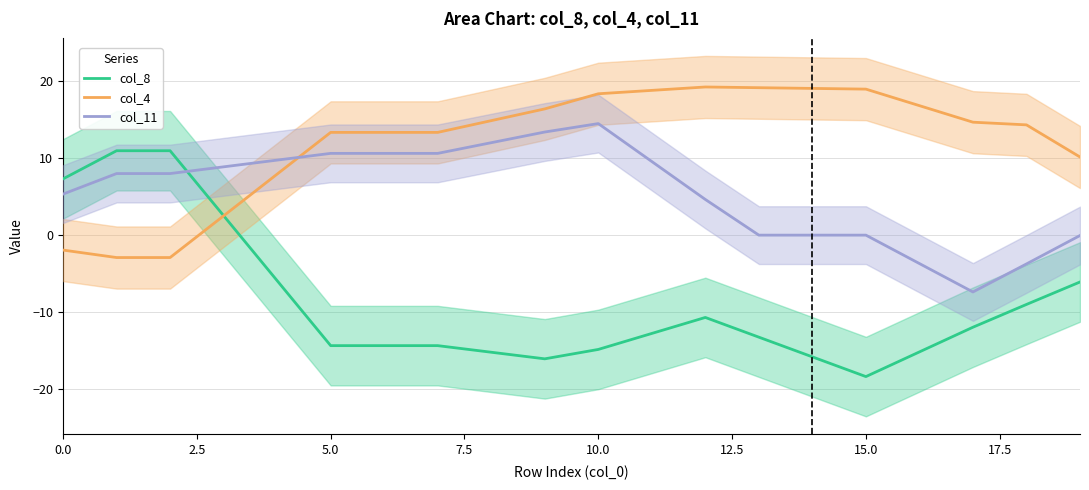

Is it true that col_11 equals 4.0 at 10.0?

False